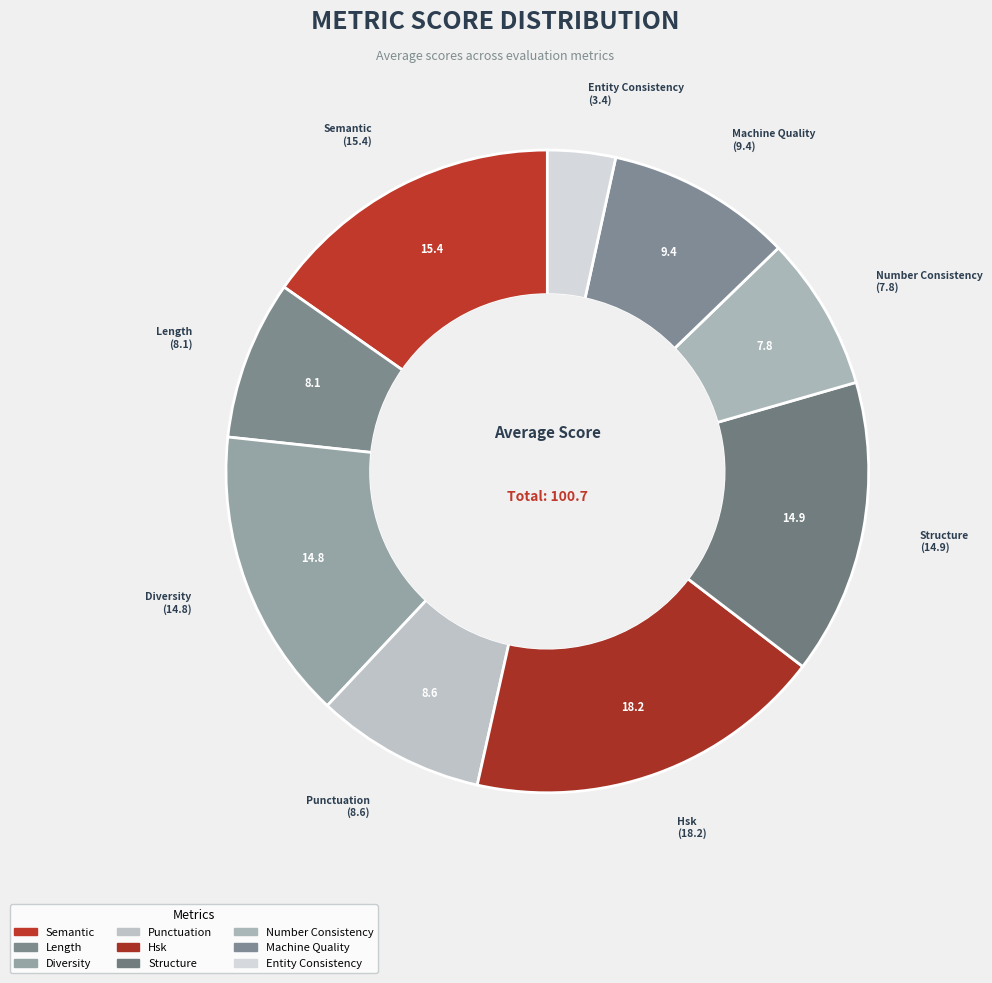

Which category has the biggest portion of the pie?

hsk_score